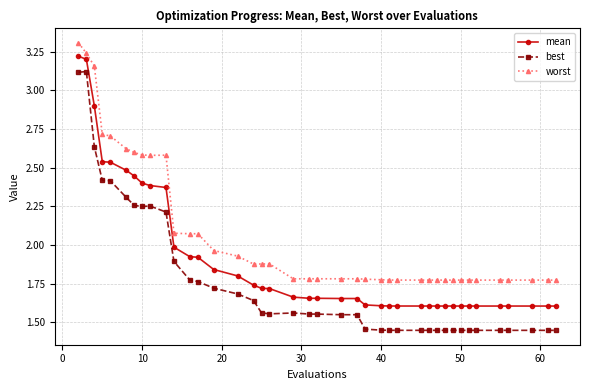

Which series has the largest total across all categories?

worst